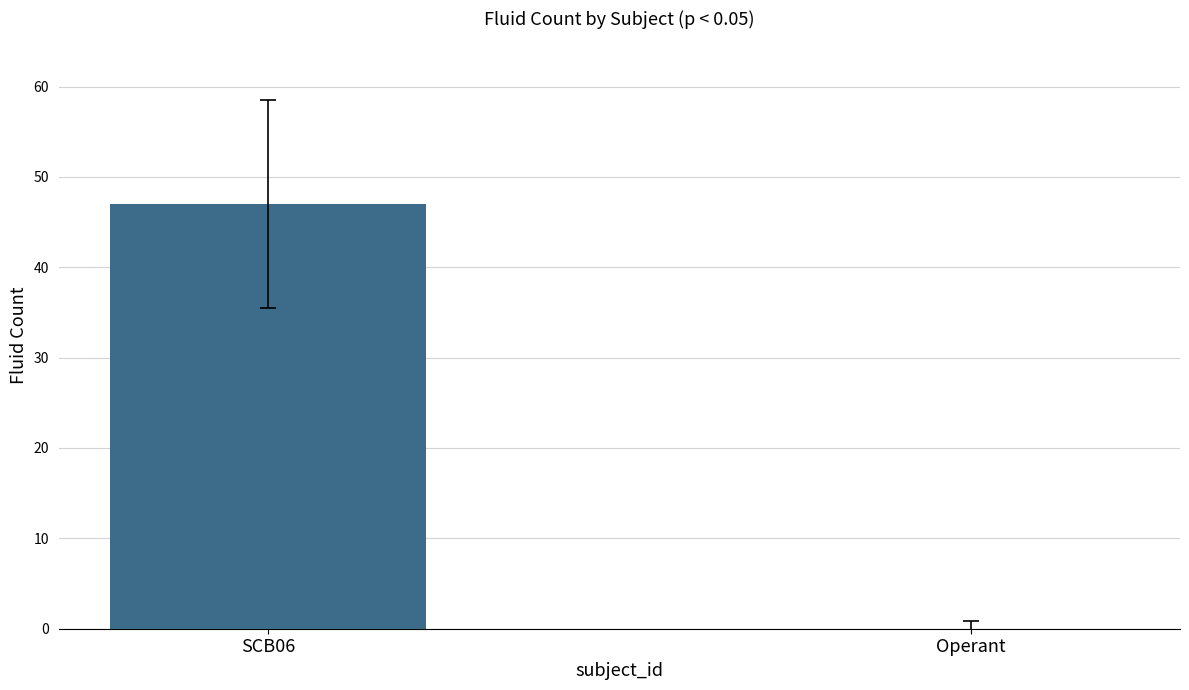

How many values are between 0 and 47?

2